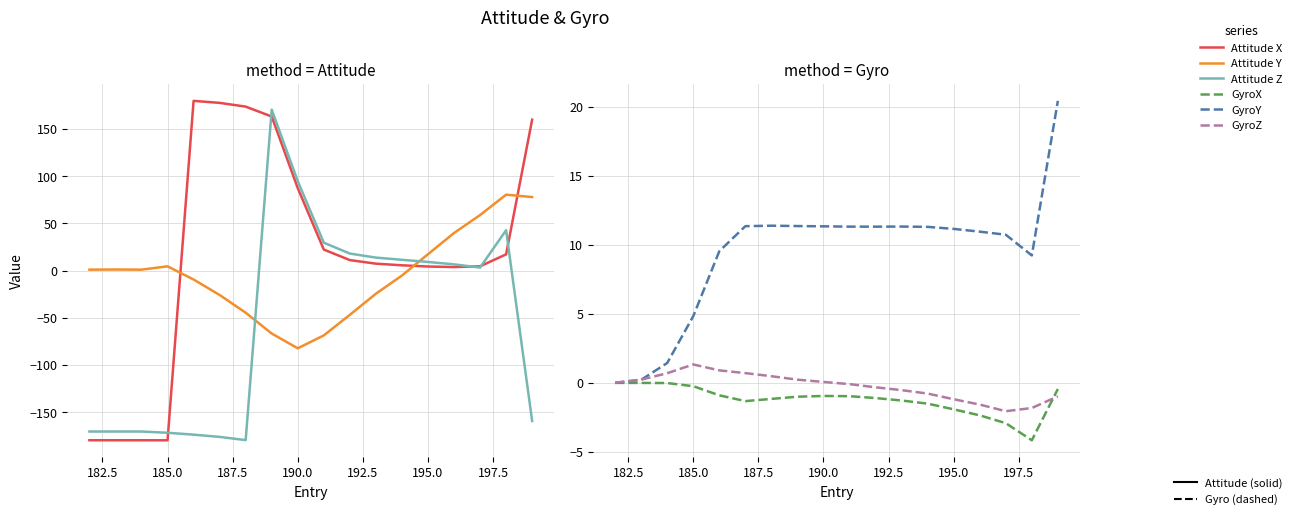

List the series in order of their peak value, lowest first.

GyroX, GyroZ, GyroY, Attitude Y, Attitude Z, Attitude X